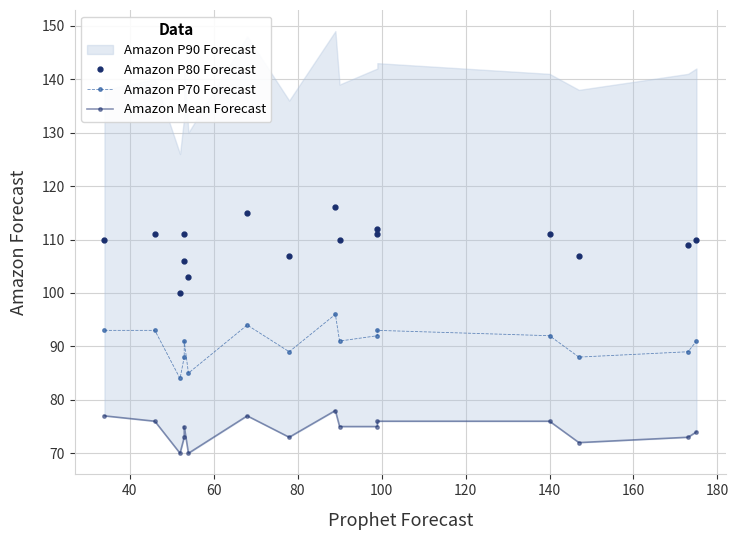

What is the average value of the Amazon Mean Forecast series?

74